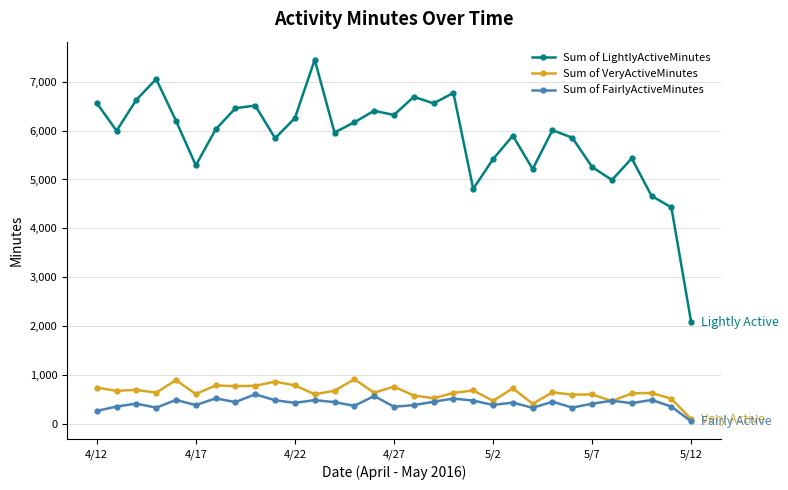

True or false: Sum of VeryActiveMinutes and Sum of LightlyActiveMinutes intersect in this chart.

False